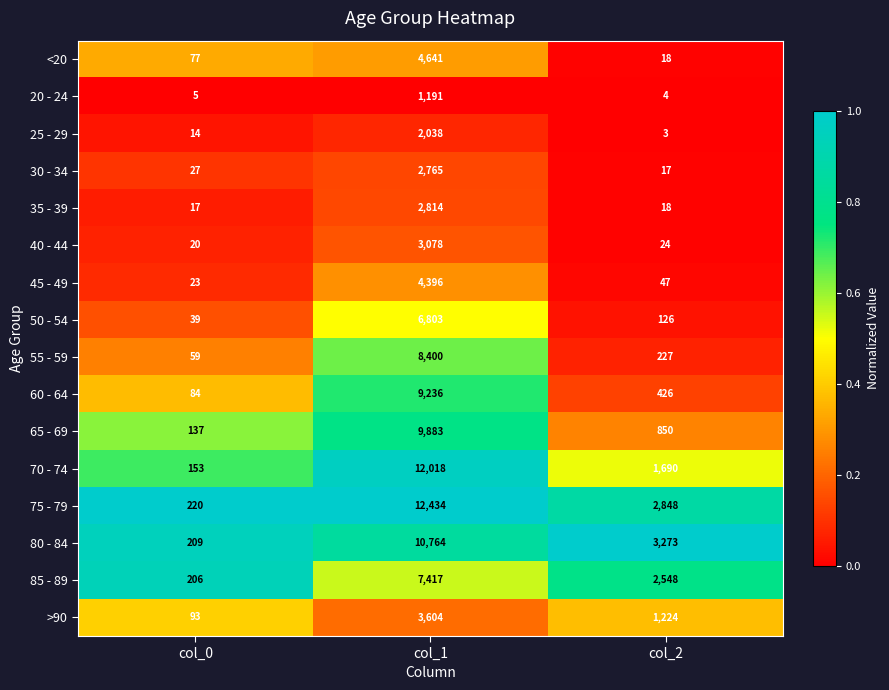

Which series has the largest total across all categories?

75 - 79